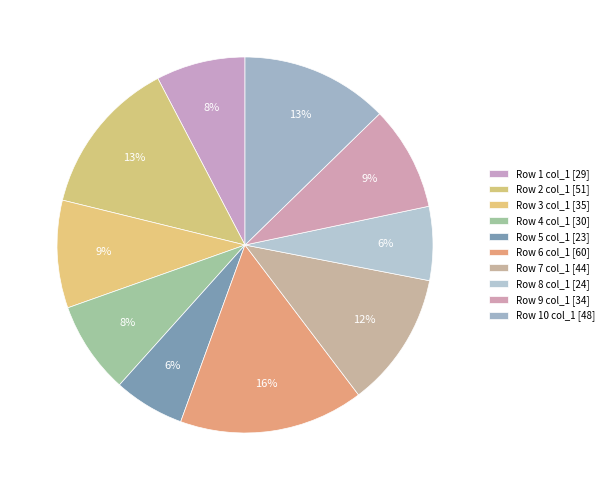

Count the number of slices in the pie.

10